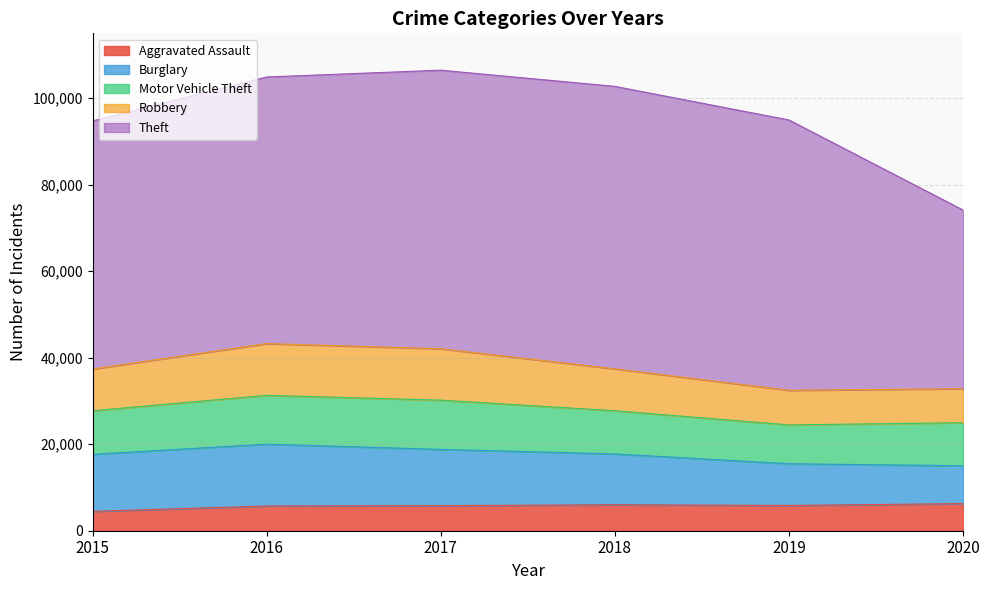

How many data points in Robbery are less than 9679?

3